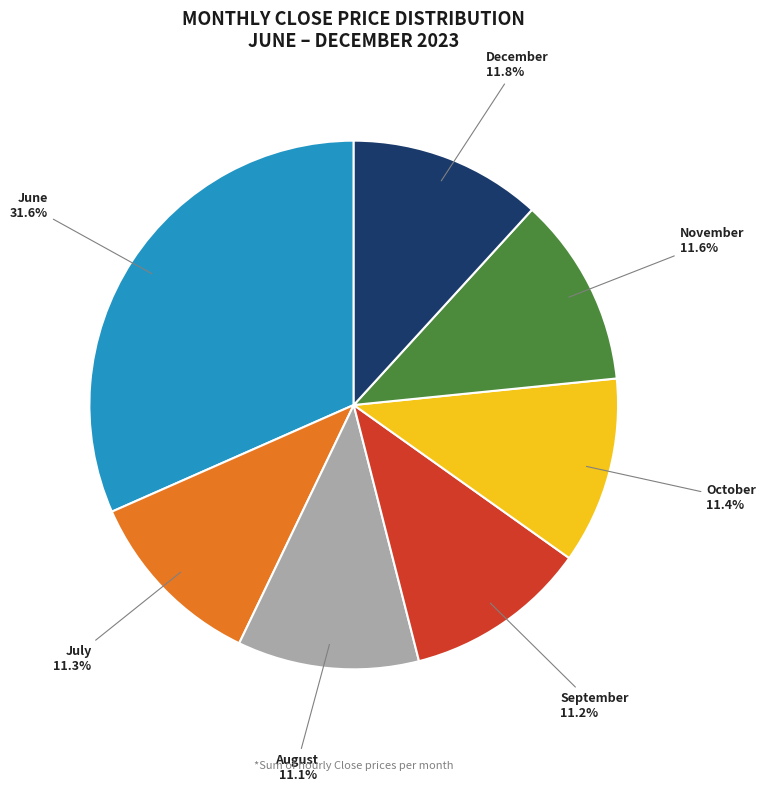

Which category has the biggest portion of the pie?

June